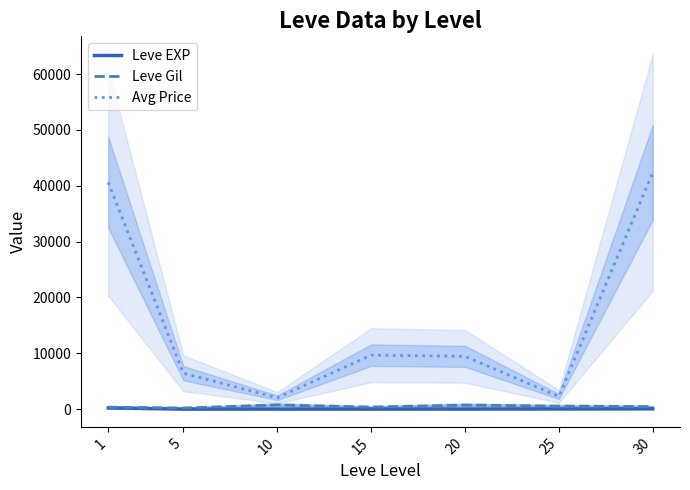

What is the lowest value of the Leve Gil series?

201.7